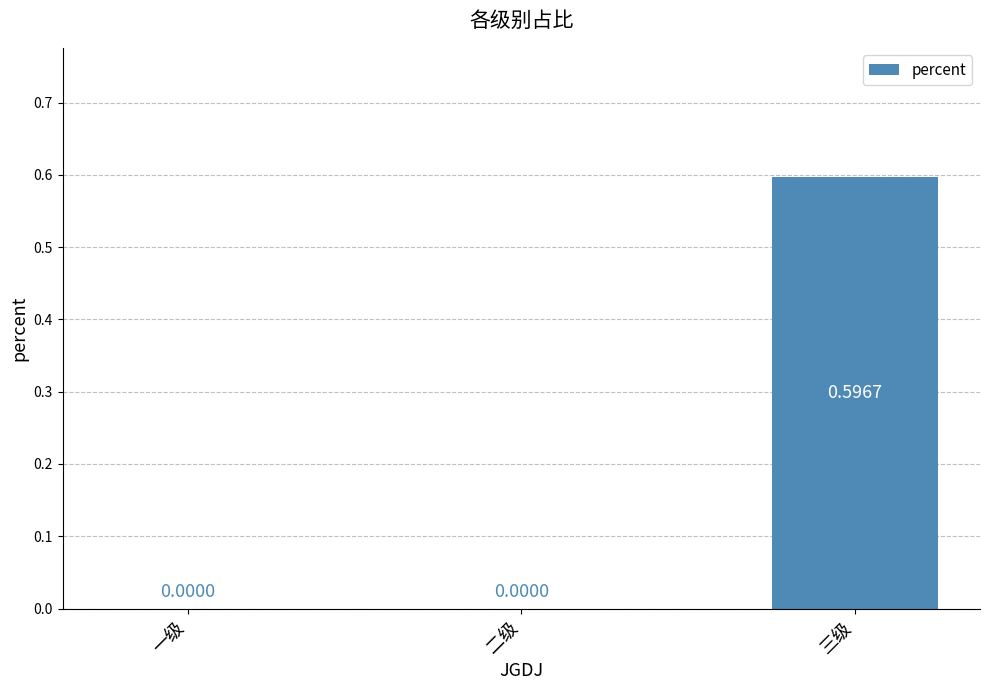

Between 二级 and 三级, which is larger?

三级